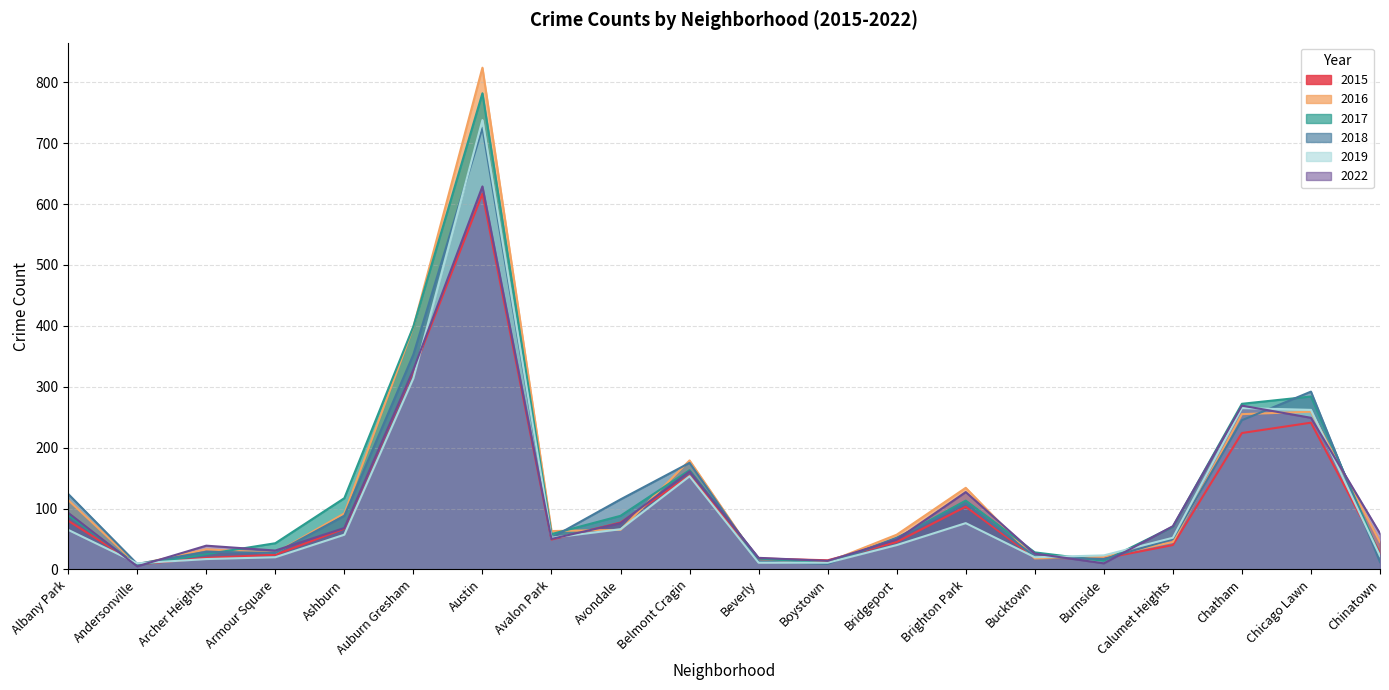

What is the average value of the 2016 series?

133